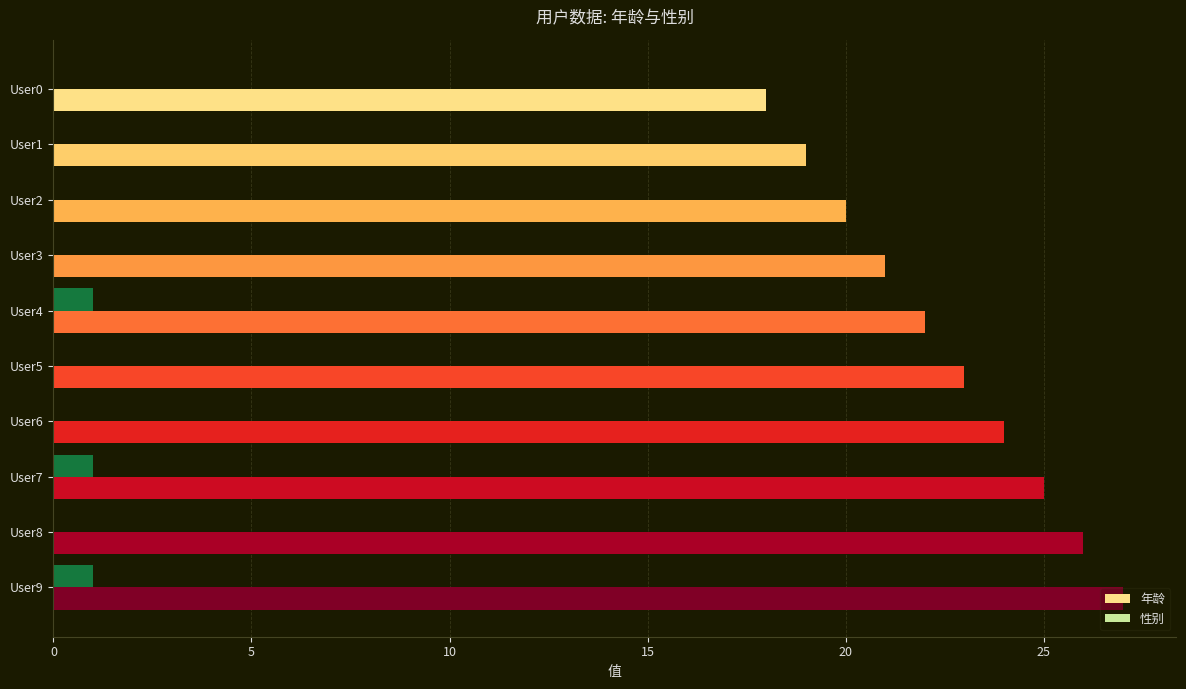

Is it true that 性别 equals 0 at User8?

True